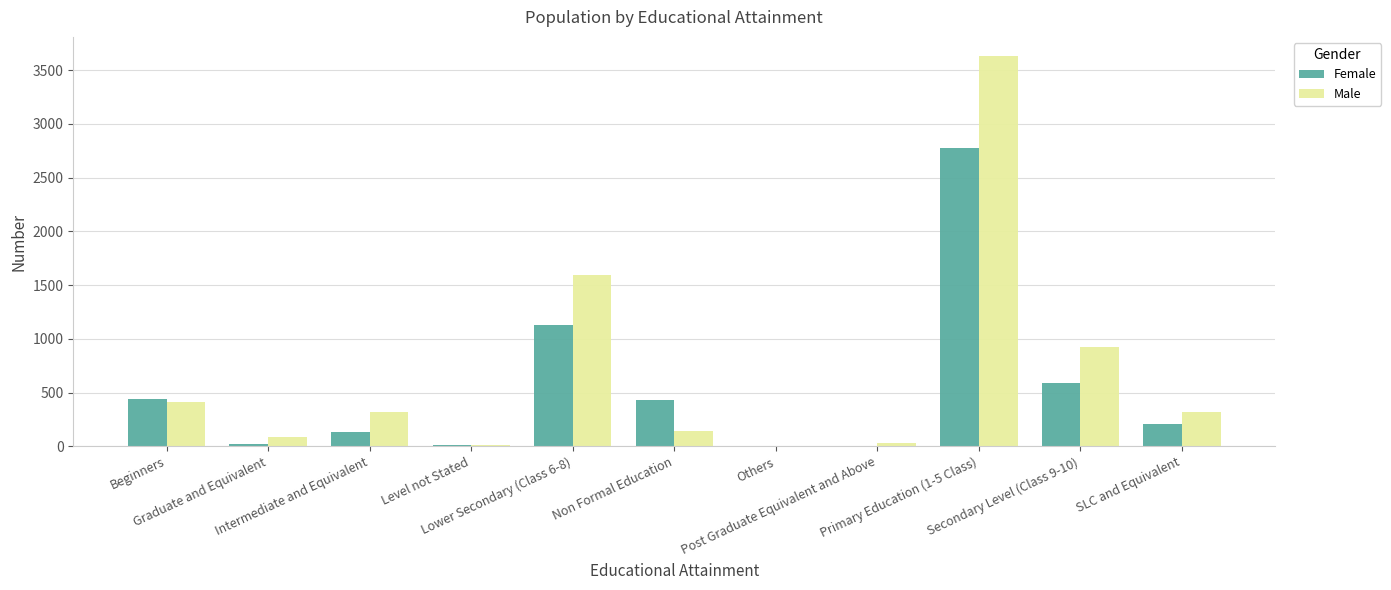

Is the value of Male at Beginners greater than the value of Female at Post Graduate Equivalent and Above?

Yes